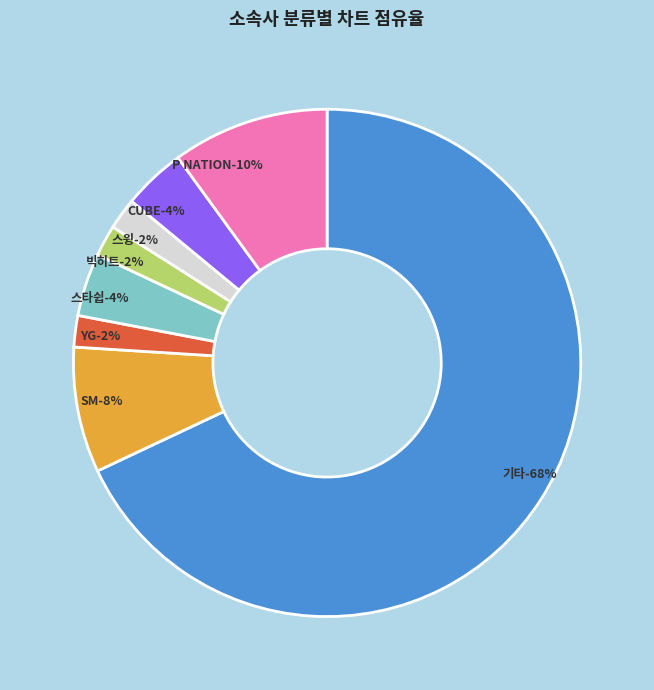

Which category accounts for the majority?

기타